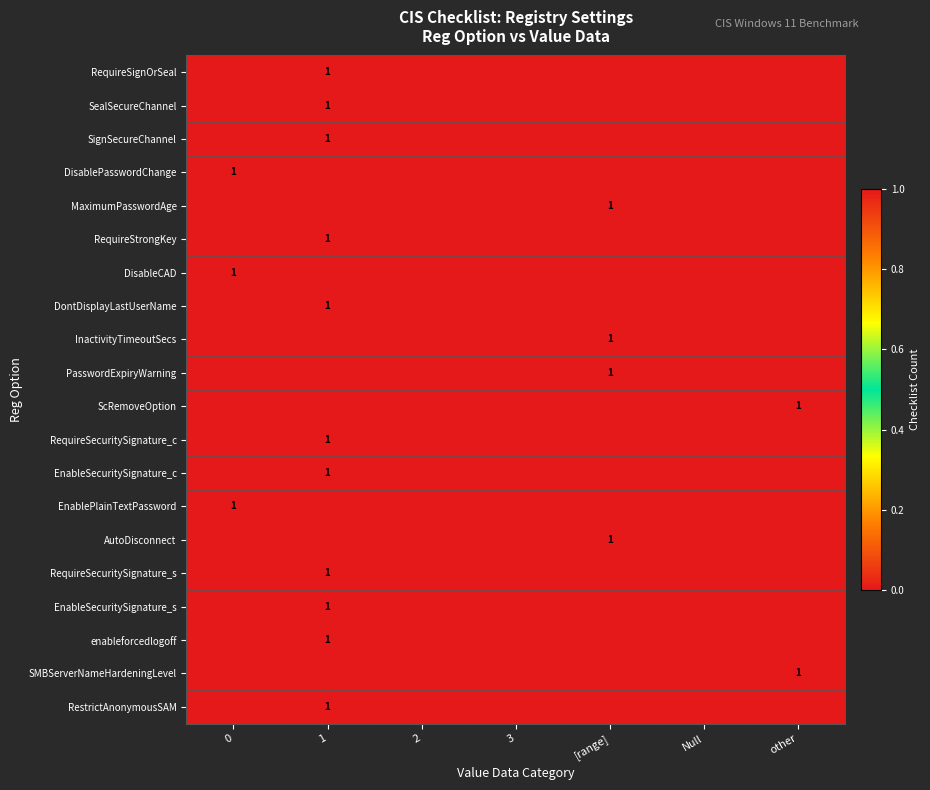

The SignSecureChannel series shows 0 at 0. True or false?

True